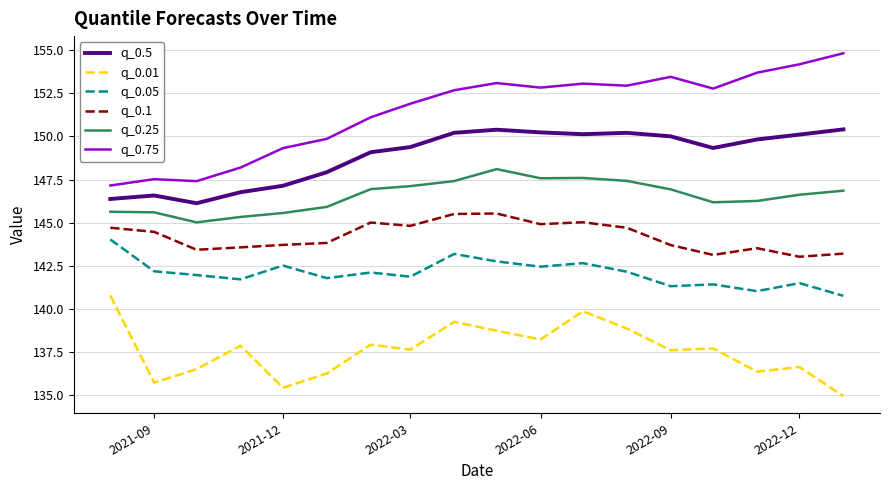

At how many categories does at least one series exceed 148?

15